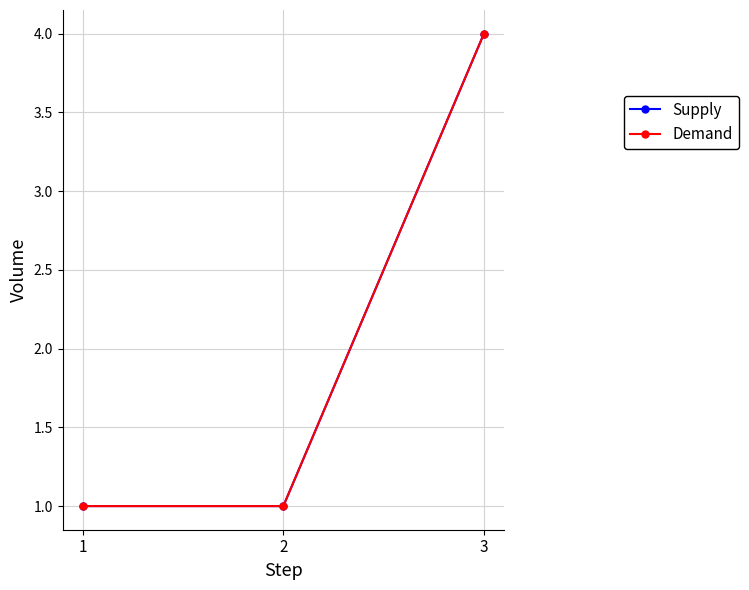

Is this an area chart (filled region under the line)?

No